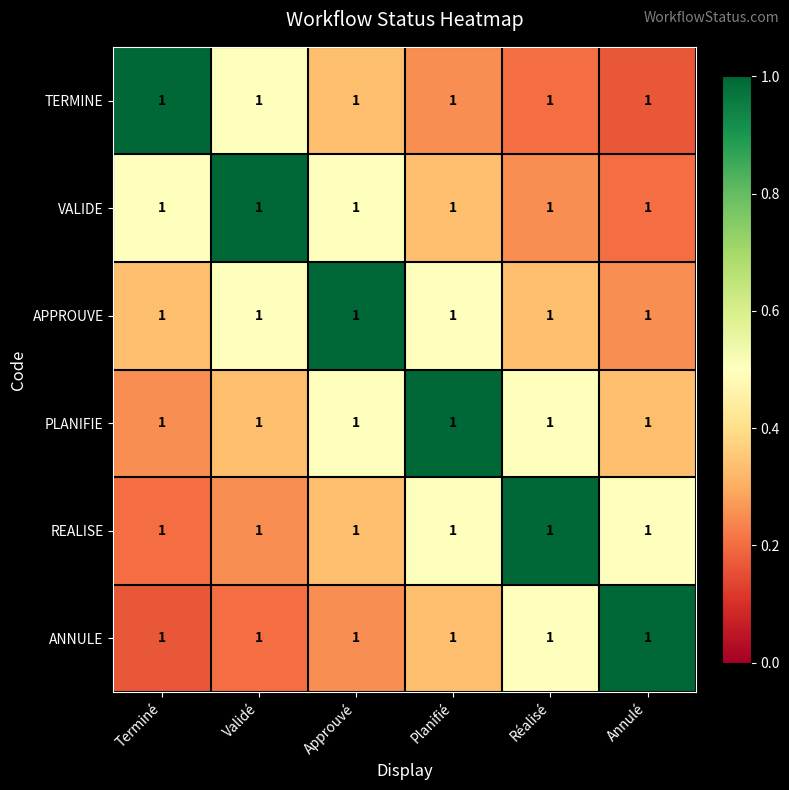

Which has a higher value, Annulé or Approuvé?

Approuvé